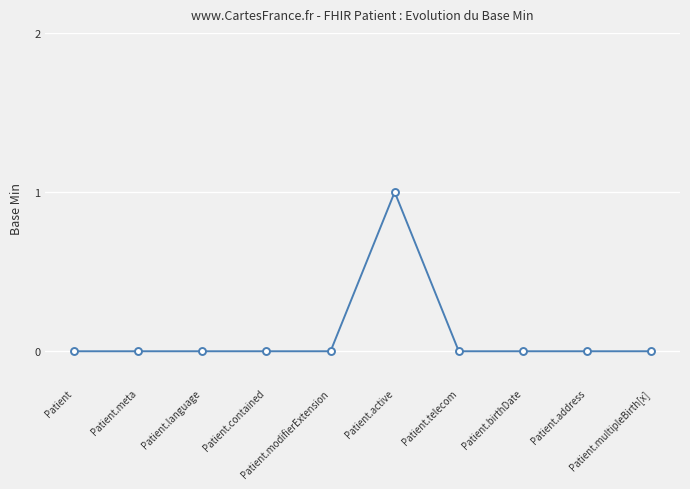

True or false: there are more than 0 points higher than both neighbors.

True